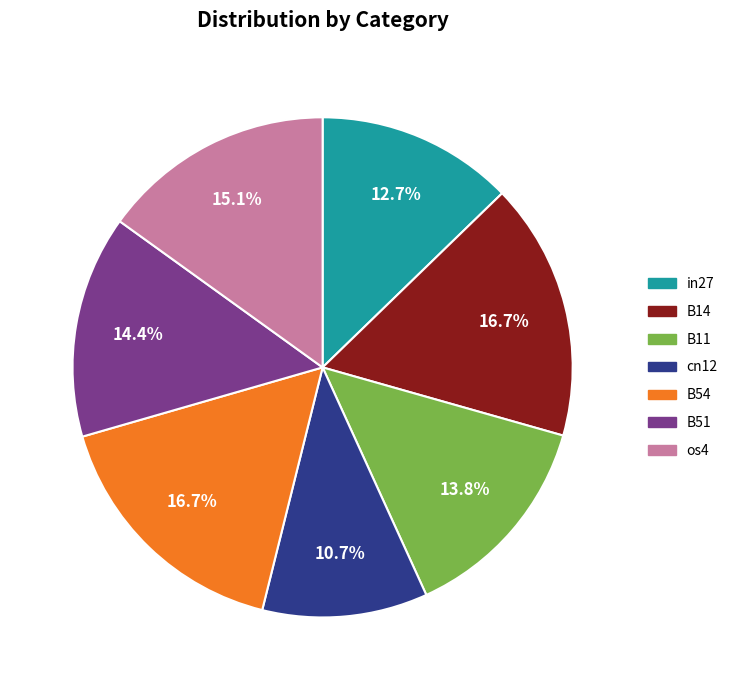

What is the total percentage of B54 and B51?

31.1%